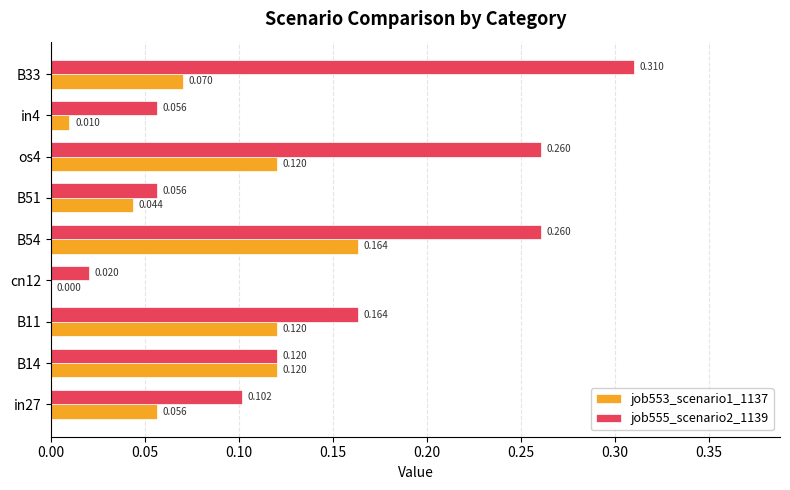

At which label is job553_scenario1_1137 closest to 0?

cn12